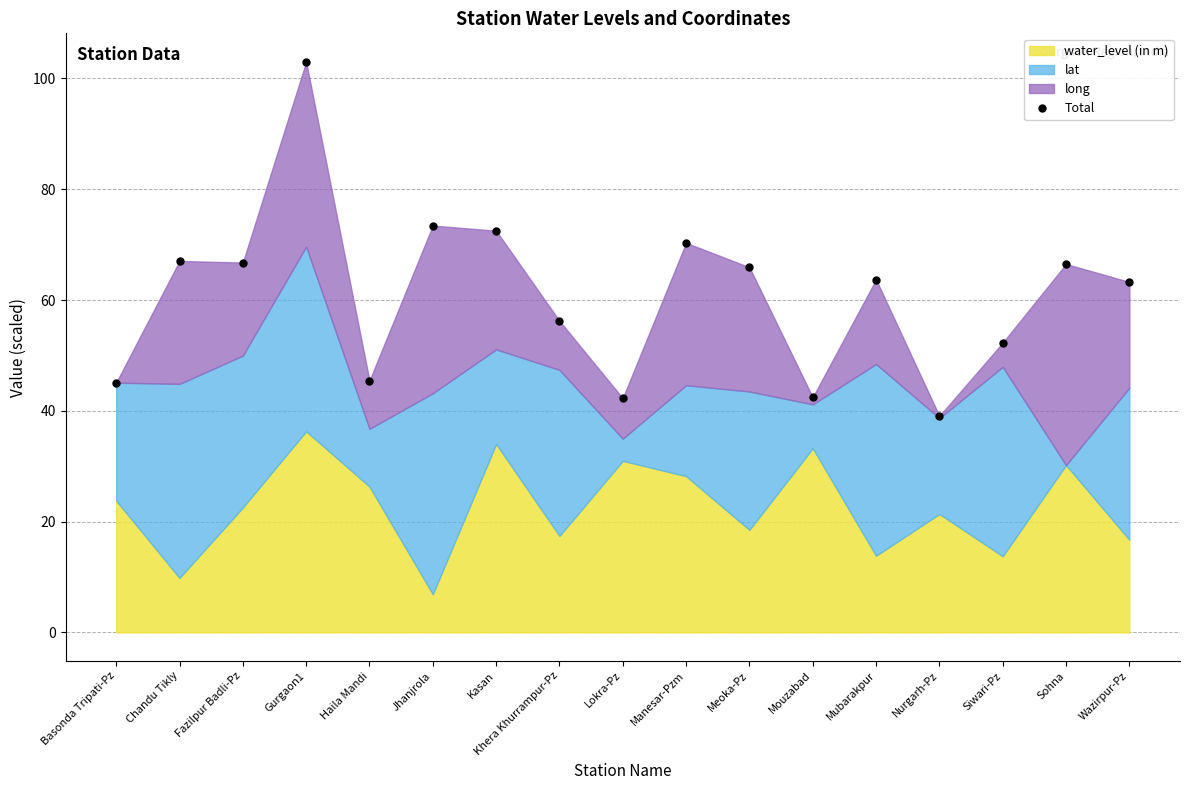

What is the approximate value at Mubarakpur?

63.7